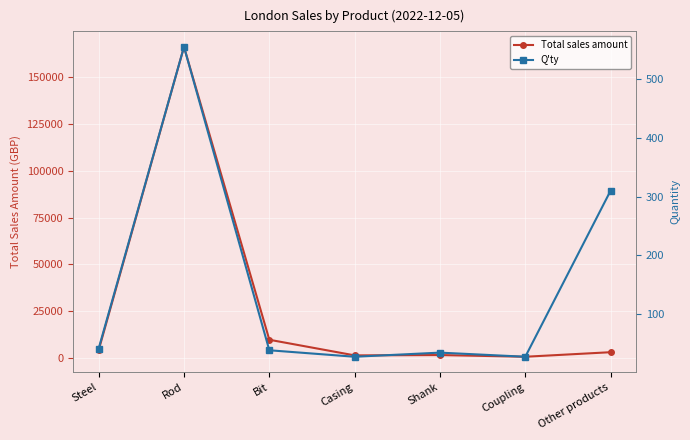

What is the value of the Q'ty point at the 1st from the left?

42